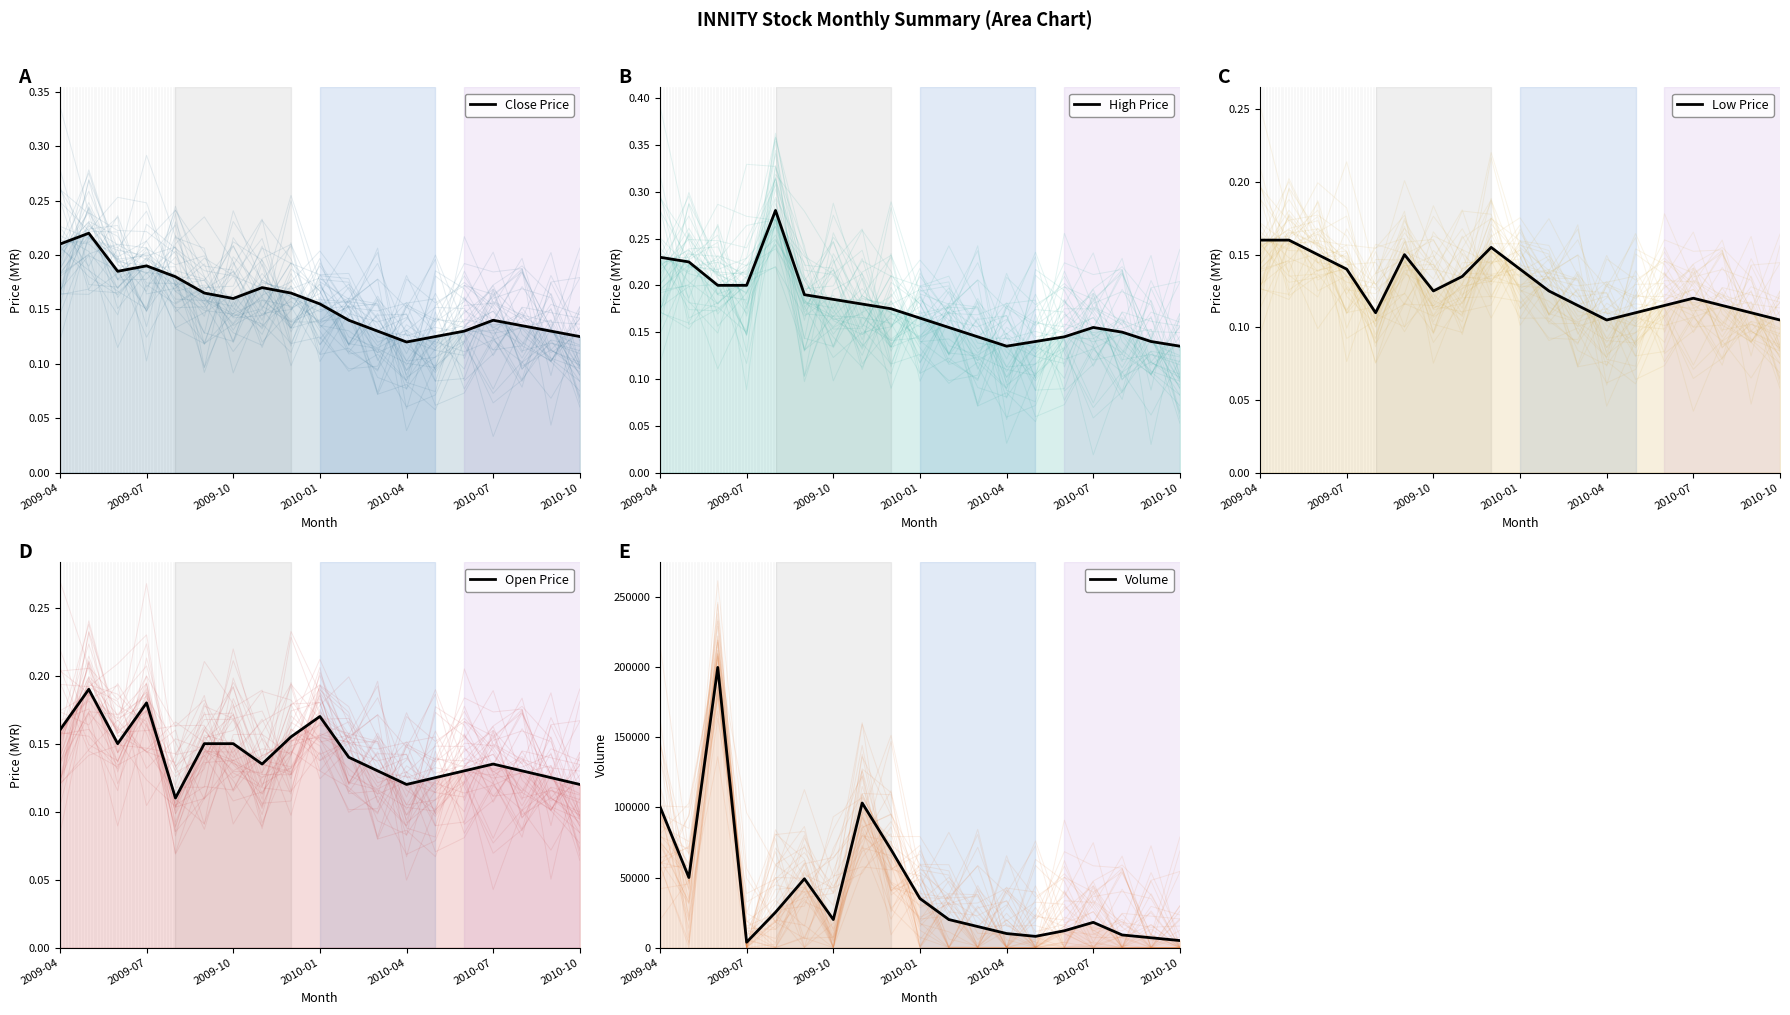

True or false: High Price and Volume intersect in this chart.

False